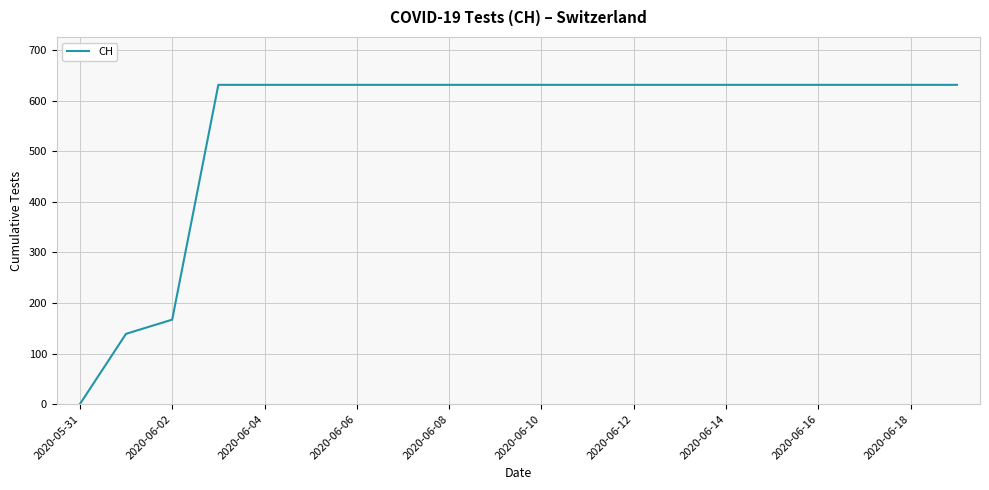

What is the greatest value displayed?

631